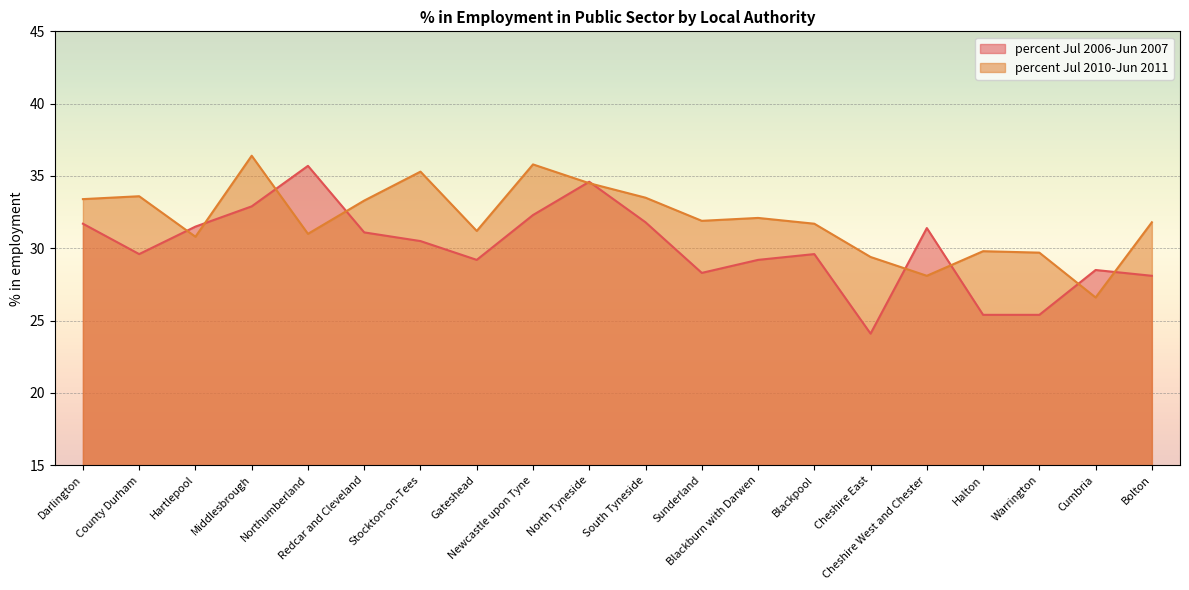

Rank the series at Hartlepool from highest to lowest value.

percent Jul 2006-Jun 2007, percent Jul 2010-Jun 2011